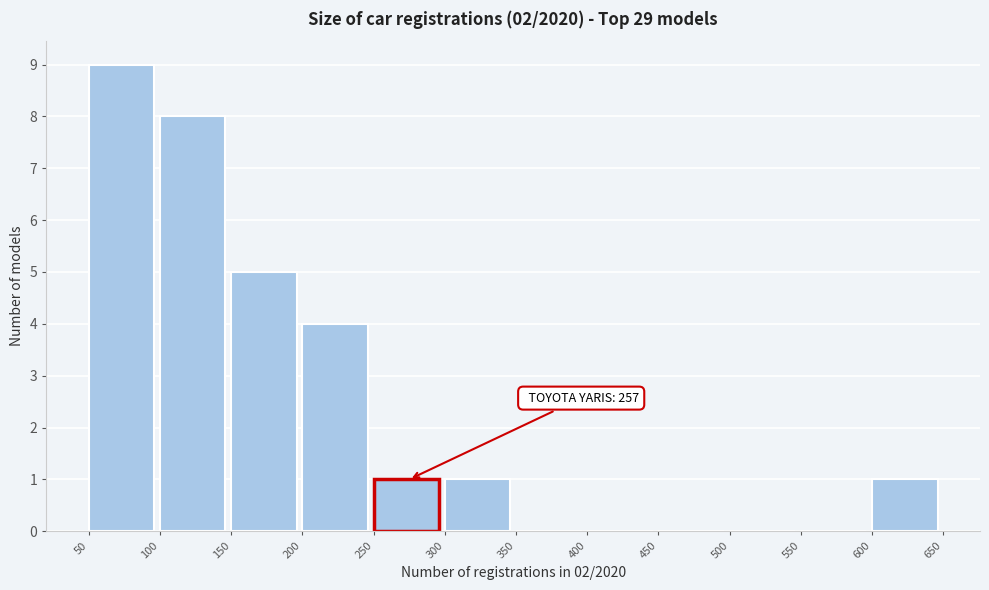

Over which range of the x-axis is the bar tallest?

50 to 100